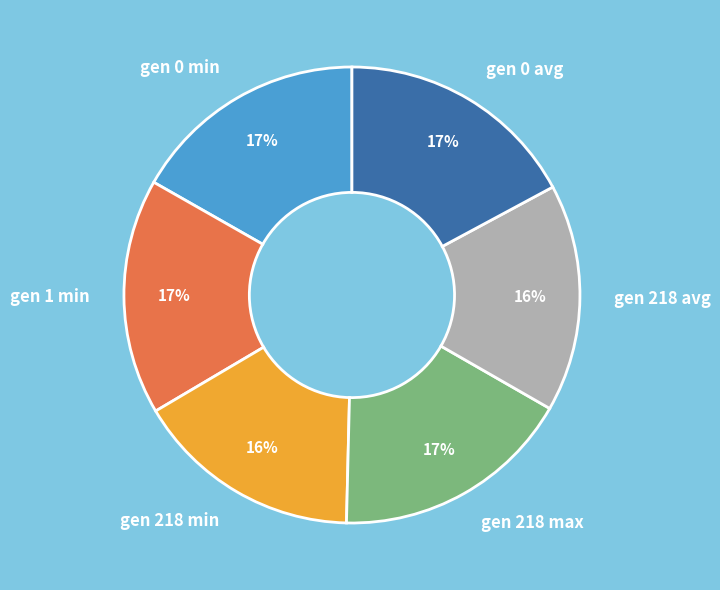

To the nearest percent, what is the difference between the largest and smallest slice percentages?

1%